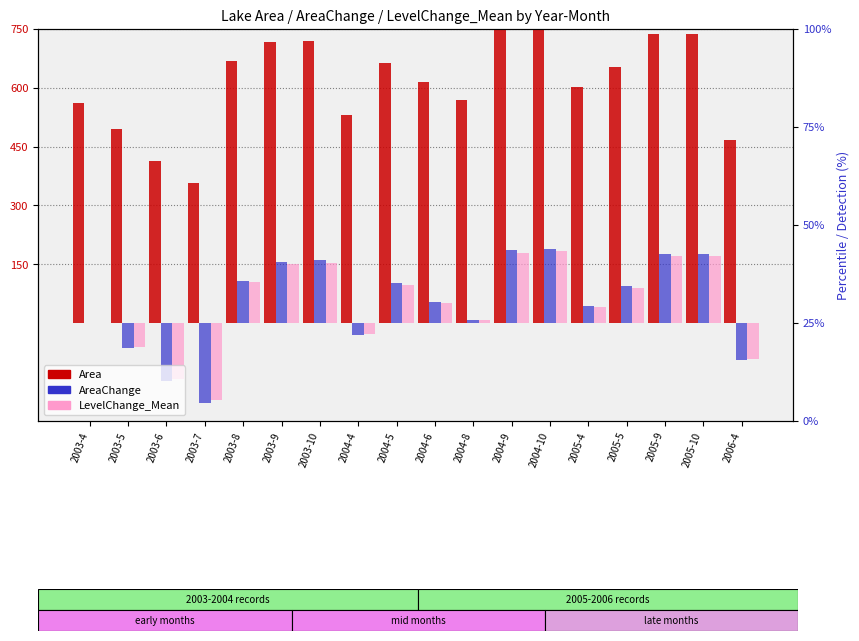

Rank the categories by AreaChange value from lowest to highest.

2003-7, 2003-6, 2006-4, 2003-5, 2004-4, 2003-4, 2004-8, 2005-4, 2004-6, 2005-5, 2004-5, 2003-8, 2003-9, 2003-10, 2005-9, 2005-10, 2004-9, 2004-10